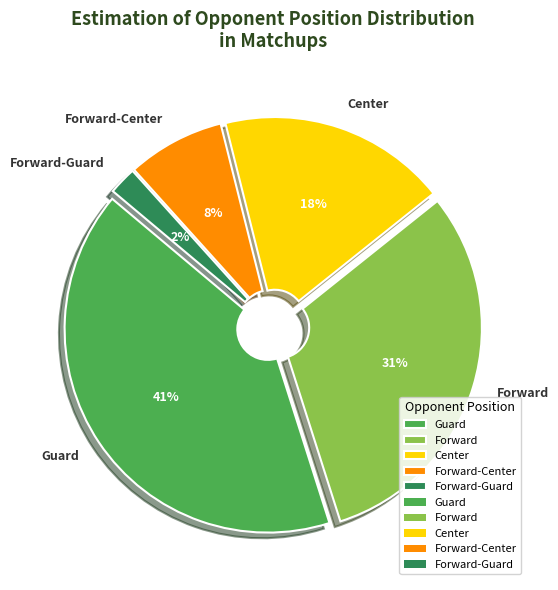

To the nearest percent, what is the difference between the largest and smallest slice percentages?

39%